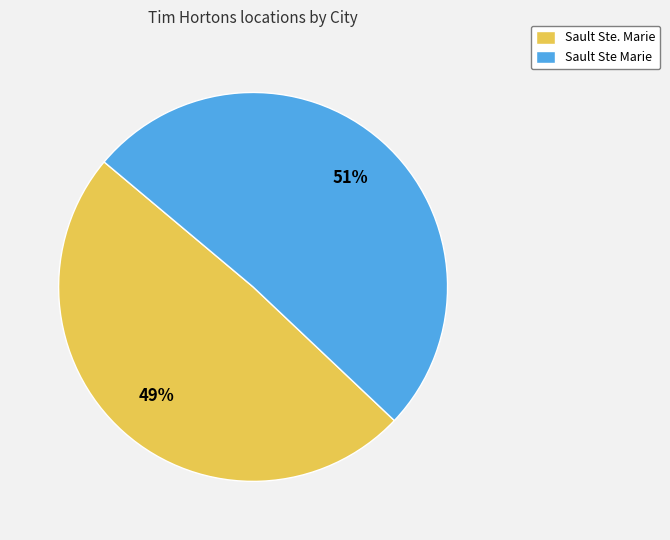

To the nearest percent, what is the combined percentage of Sault Ste Marie and Sault Ste. Marie?

100%